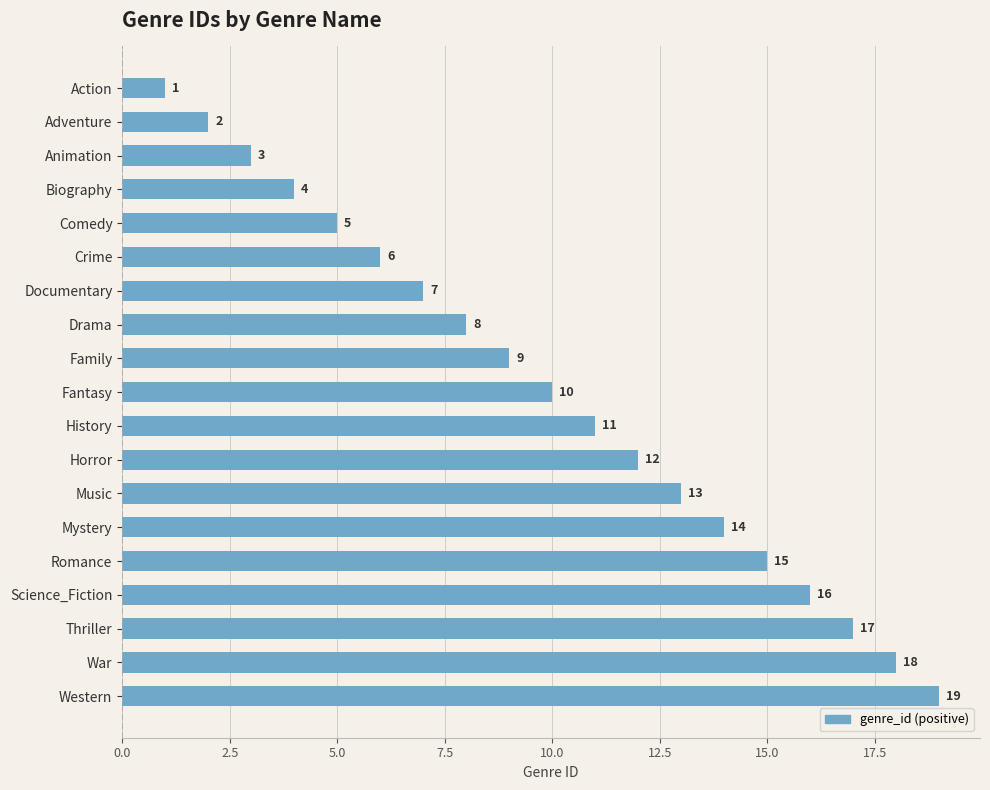

The value at Family is 3. True or false?

False